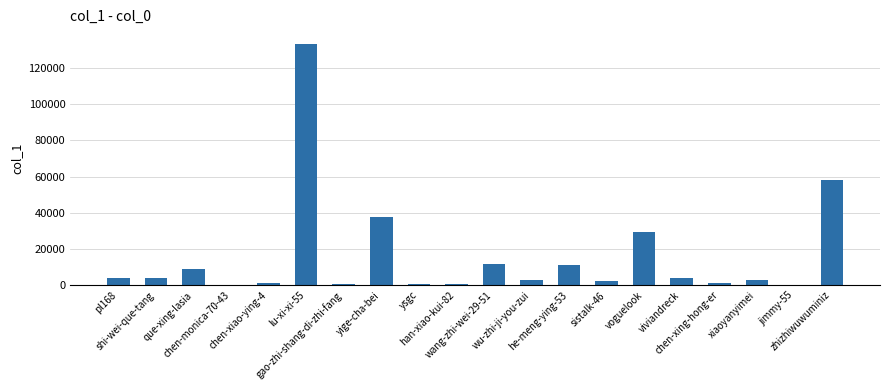

The chart shows a value of 90312 at lu-xi-xi-55. True or false?

False